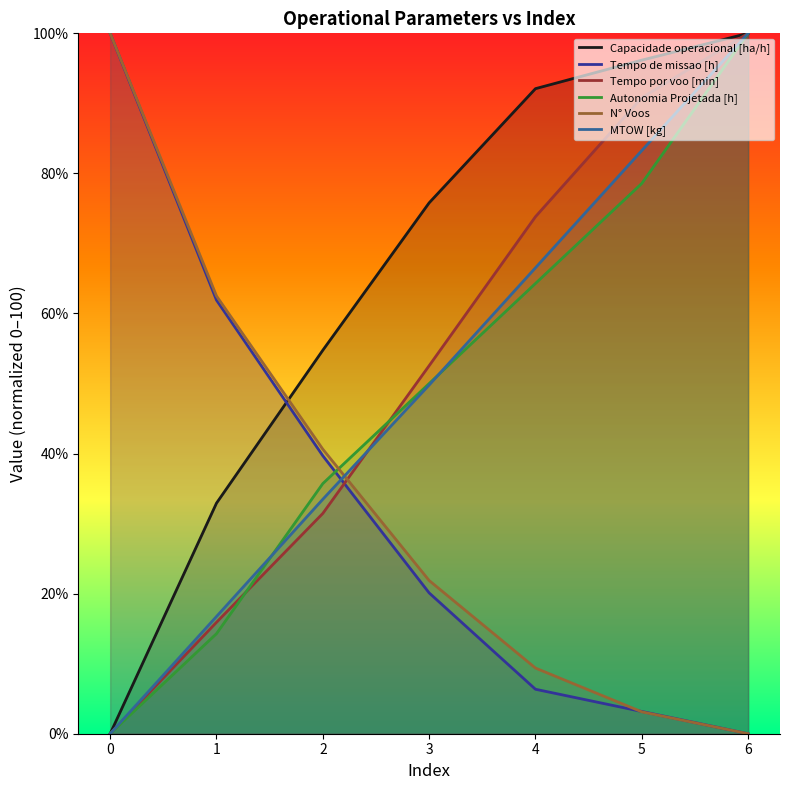

How many positive values does the Tempo por voo [min] series have?

6